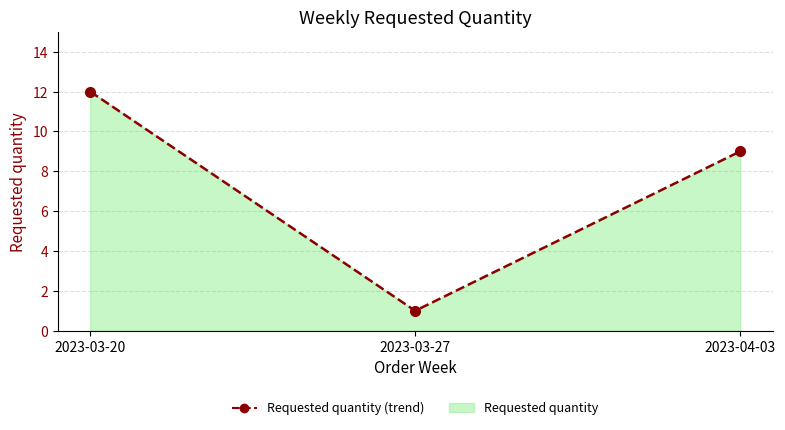

True or false: the data shows 12 at 2023-03-20.

True